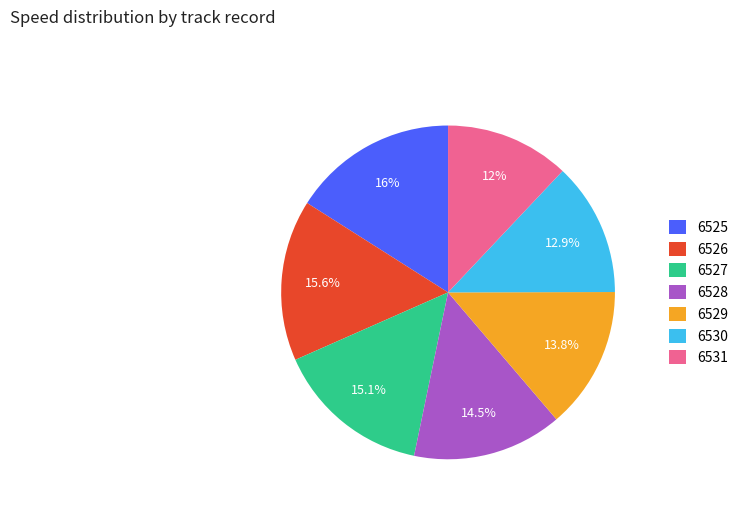

Is there a majority slice in this chart?

No